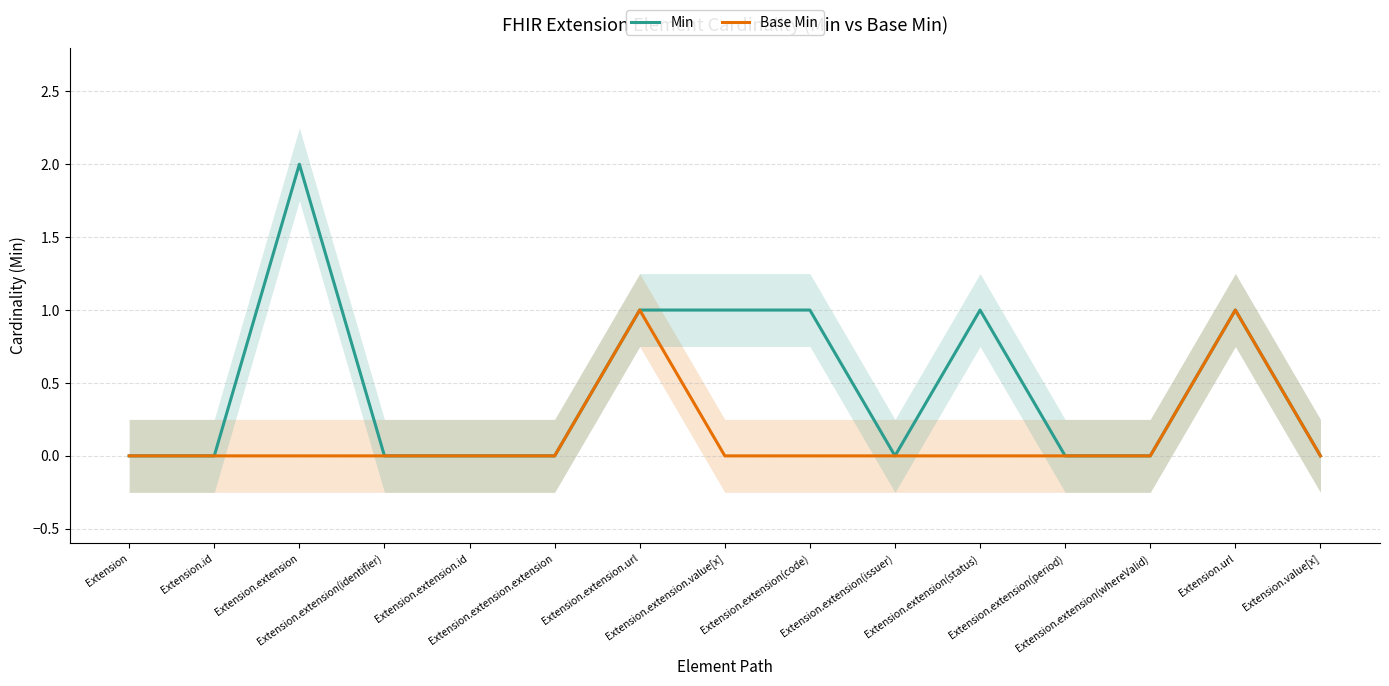

The Base Min series shows 1 at Extension.extension. True or false?

False